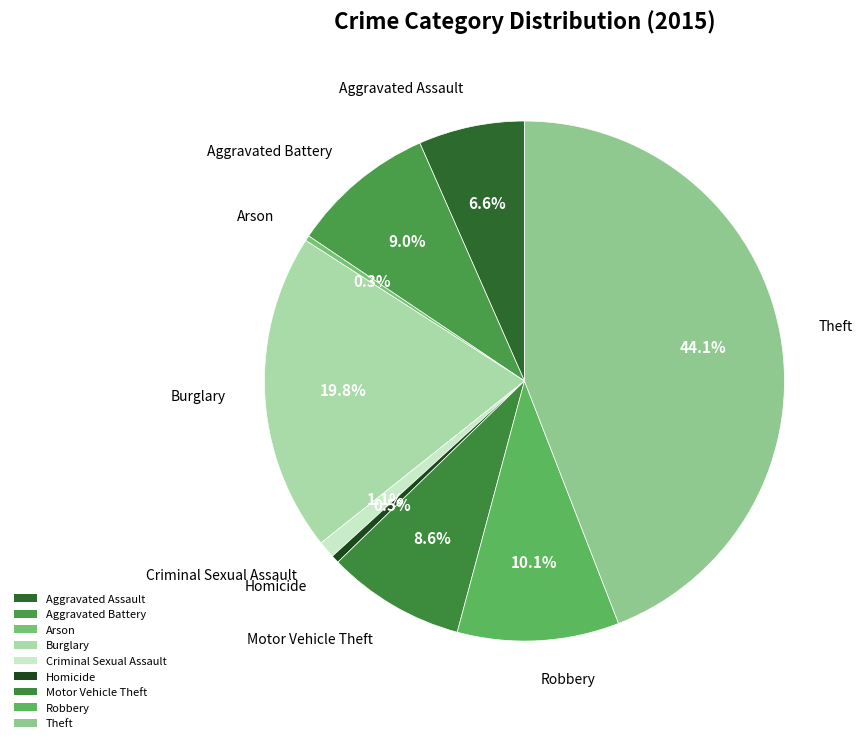

Between Robbery and Homicide, which is larger?

Robbery